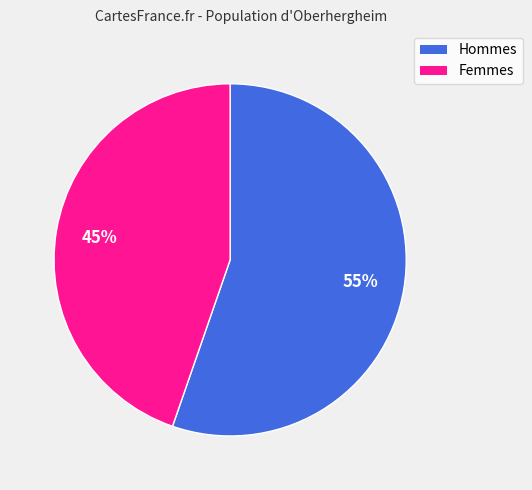

Does any single category account for the majority?

Yes